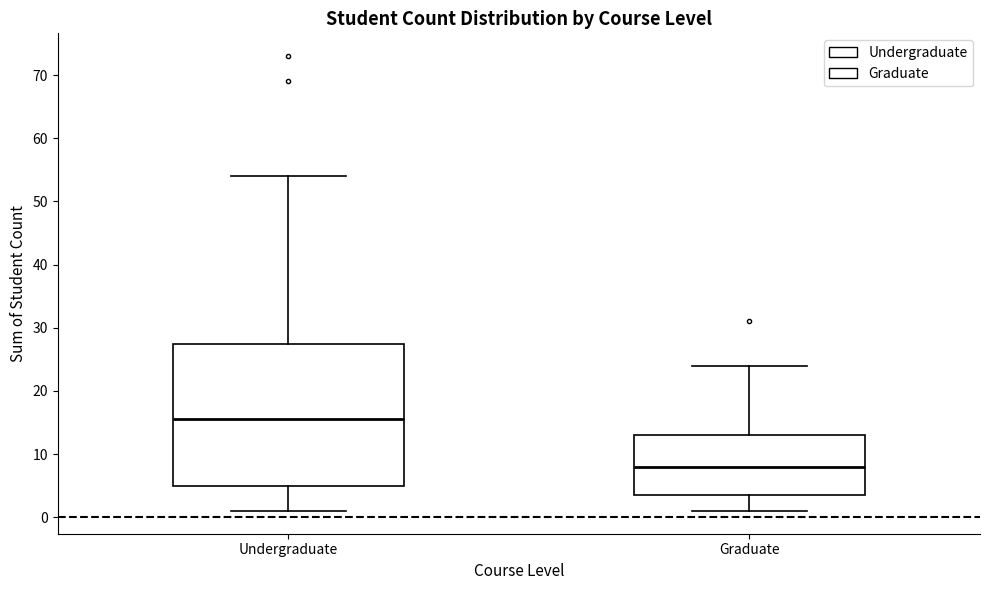

Reading left to right, read every box against the y-axis: the position of its median line, the range the box covers, and the ends of its whiskers. The values are not printed on the chart, so give them approximately, as read against the axis.

Undergraduate: median 16, box 5 to 28, whiskers 1 to 54
Graduate: median 8, box 4 to 13, whiskers 1 to 24